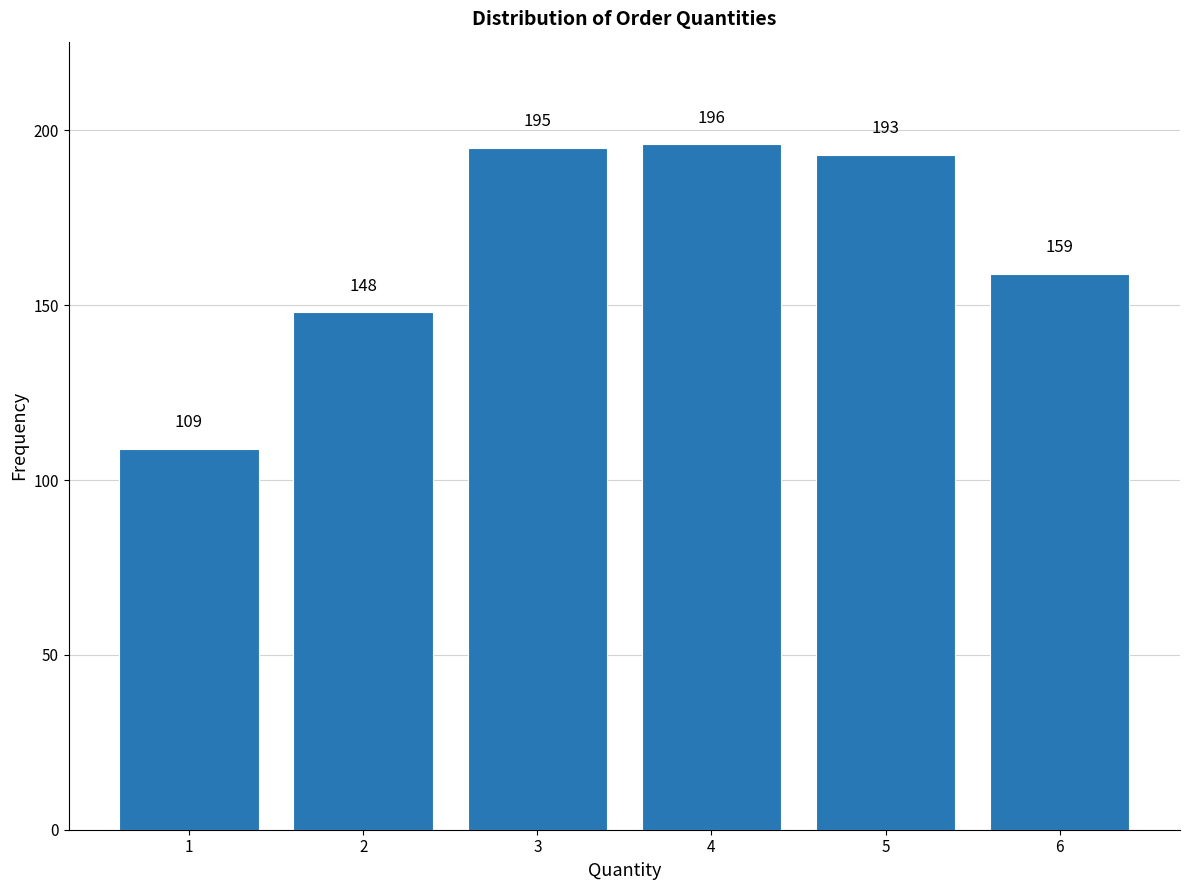

Reading left to right, what are all the values shown in this chart?

1=109	2=148	3=195	4=196	5=193	6=159